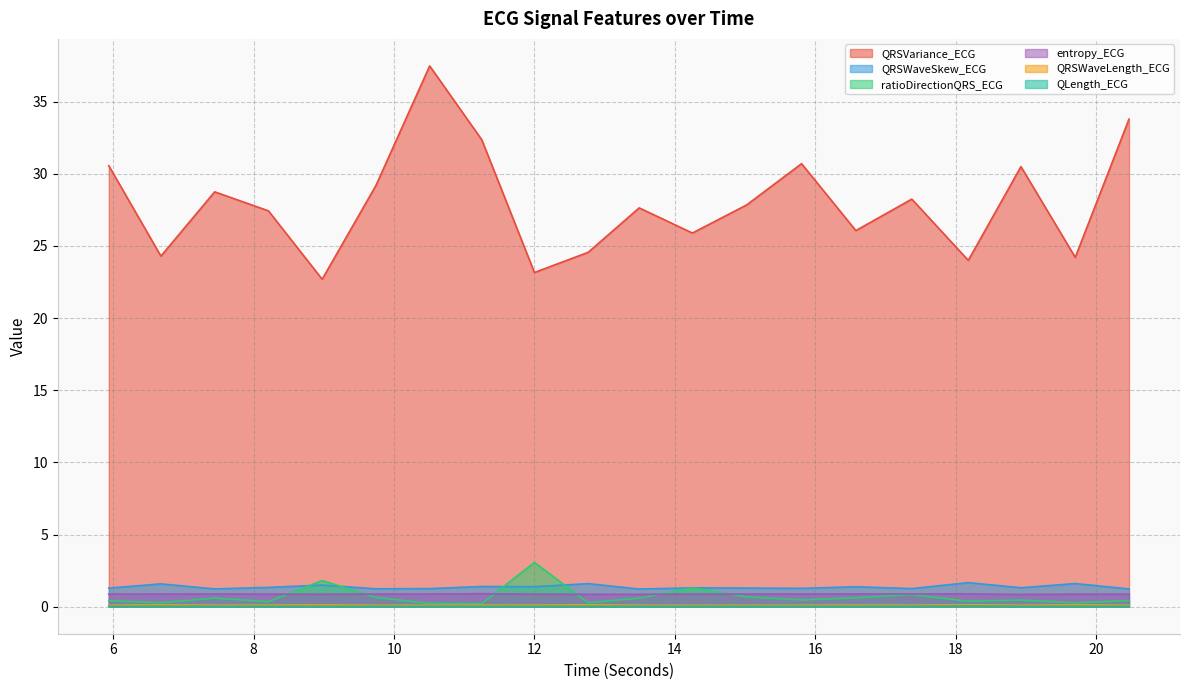

What is the label of the 6th point from the right?

16.578125